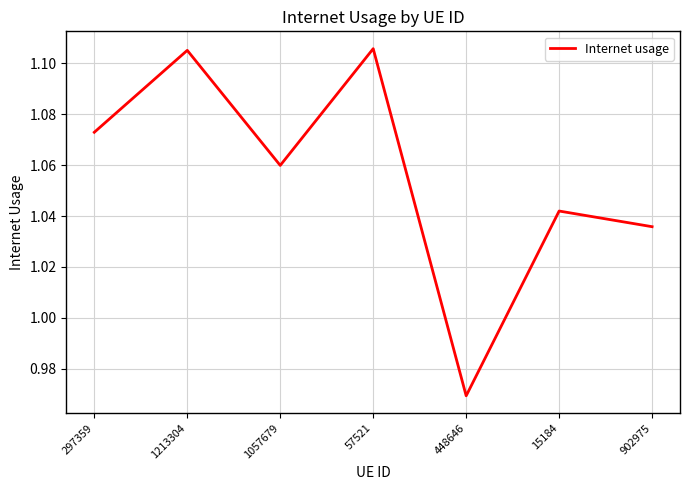

At which category does the data reach its first local valley?

1057679